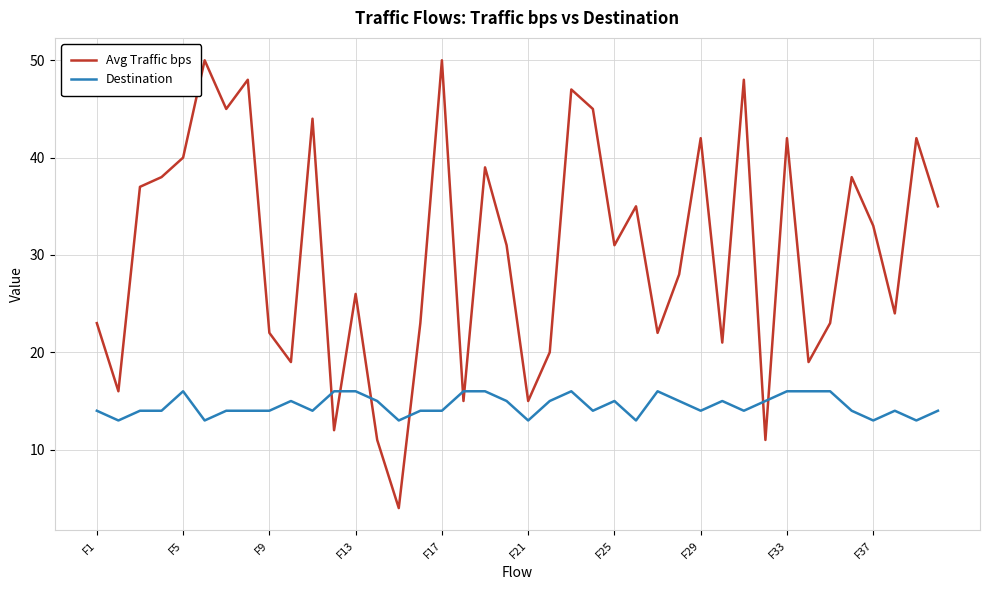

Rank the series by their average value, from lowest to highest.

Destination, Avg Traffic bps